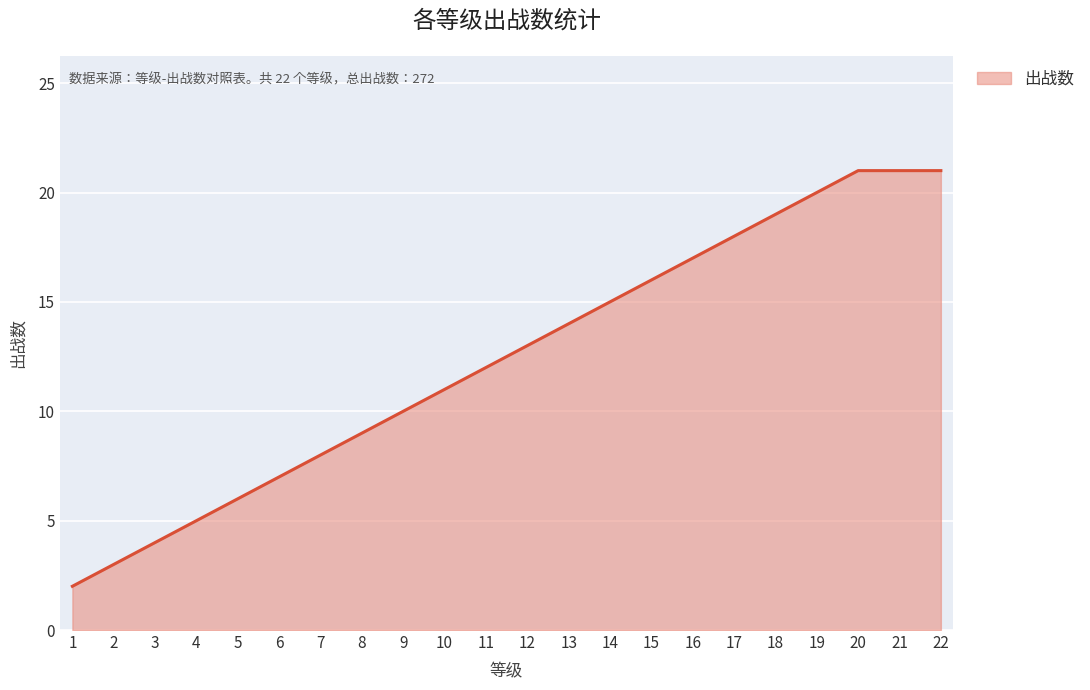

What is the maximum value shown in the chart?

21